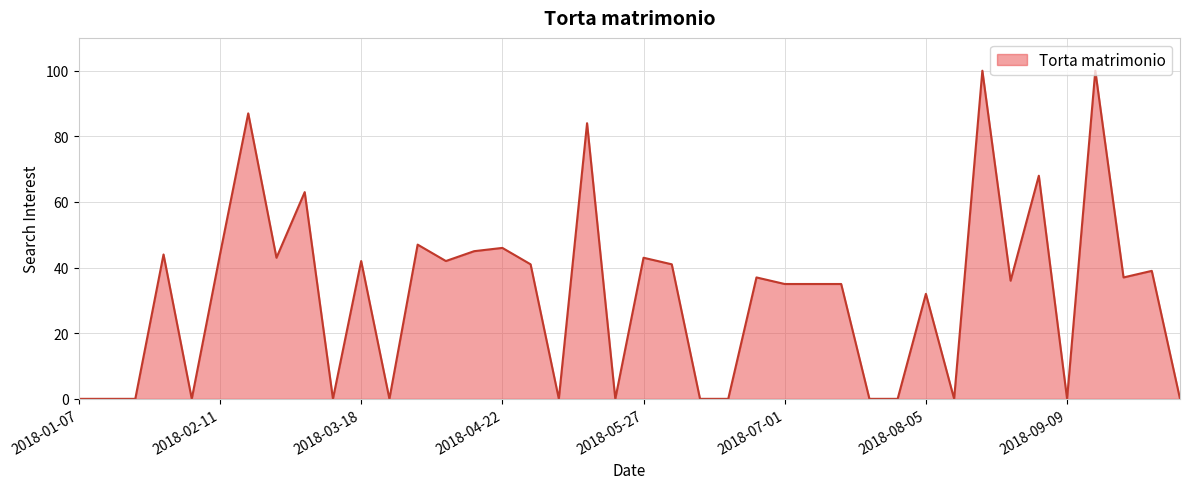

What is the greatest value displayed?

100